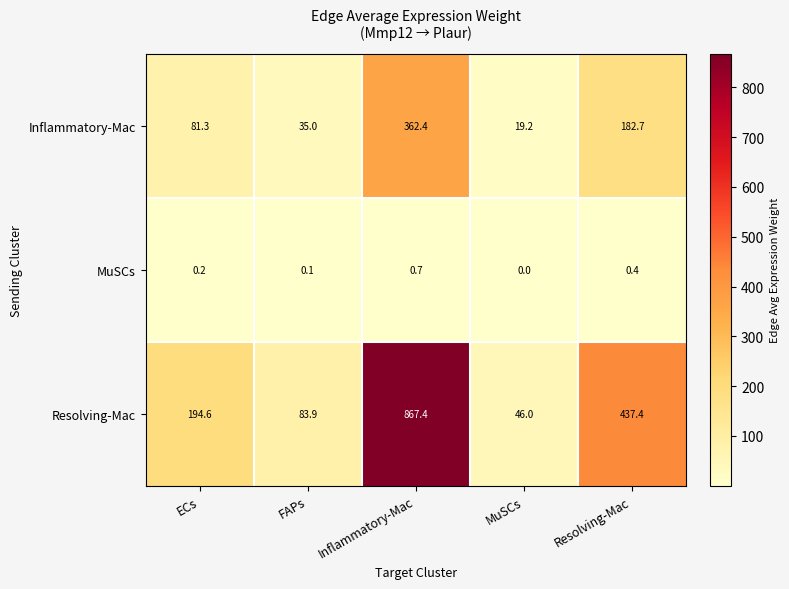

What is the spread (max minus min) of values at ECs?

194.4